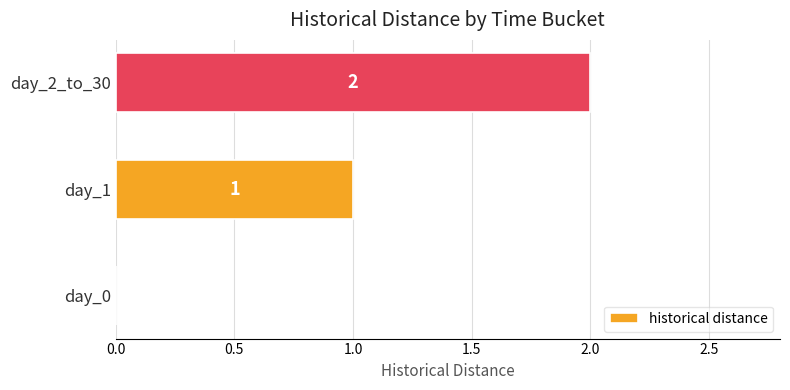

Which category has the highest value across all series?

day_2_to_30